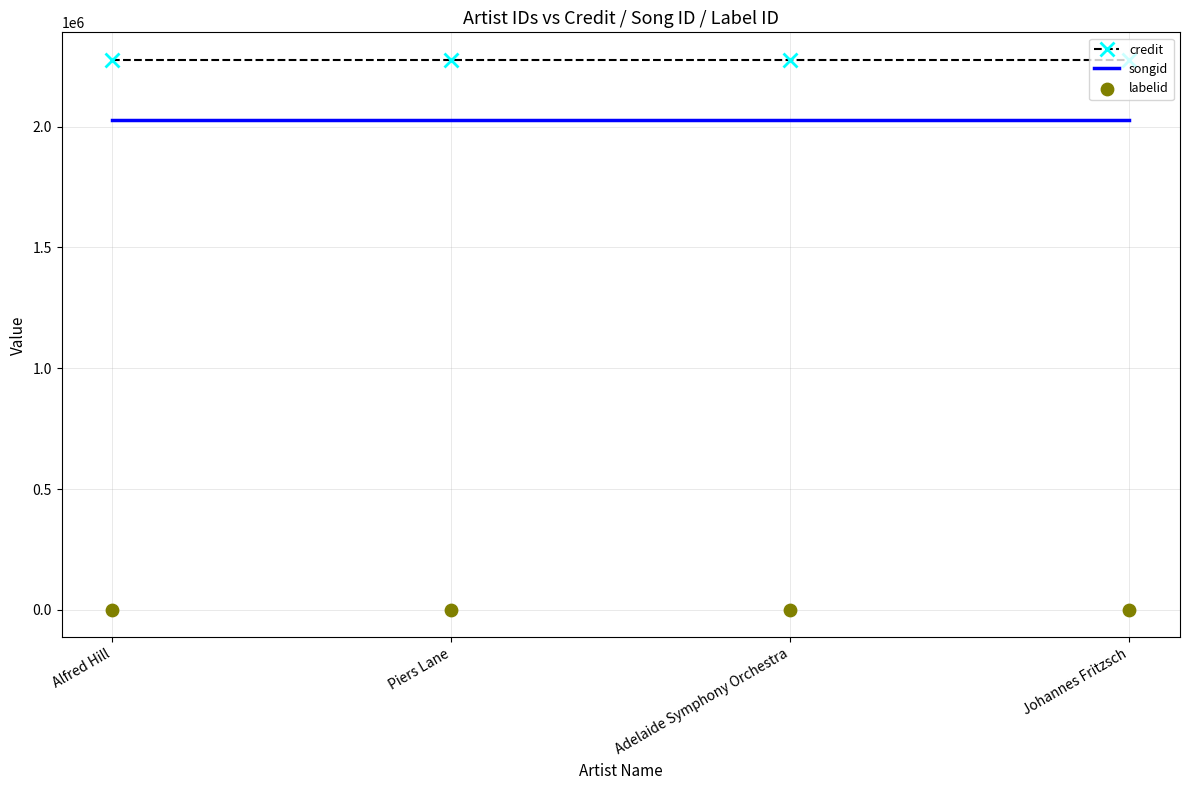

Which series contains the lowest Y value?

labelid